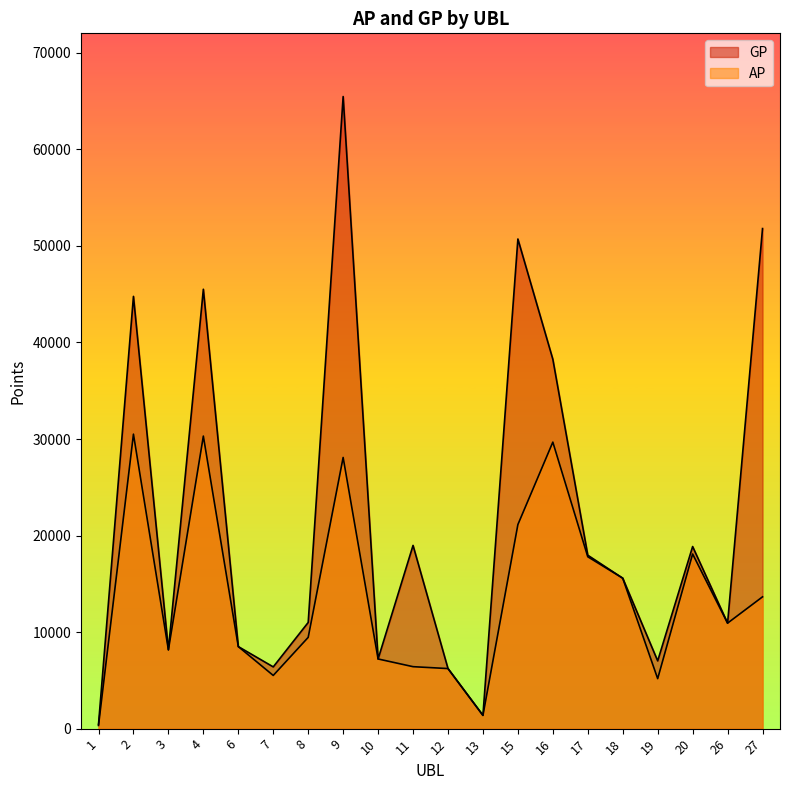

Between 11 and 15, which series saw the biggest shift?

GP